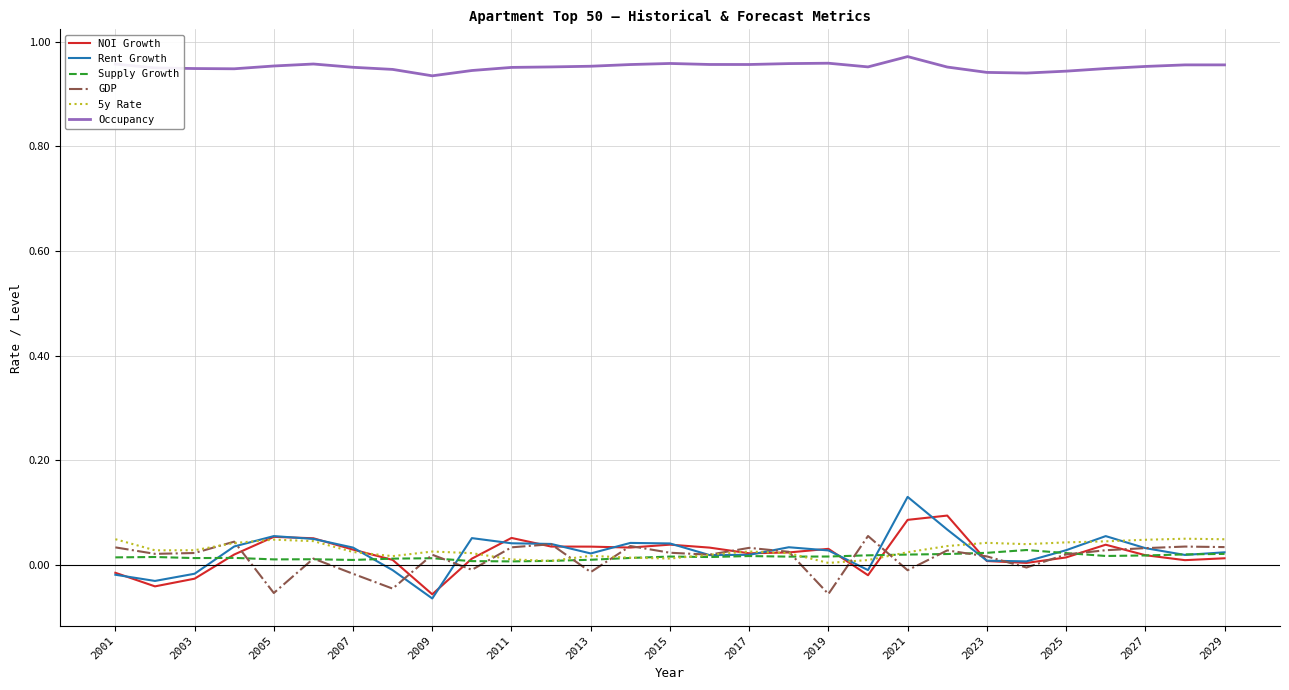

Does the chart display data point markers on the line(s)?

No